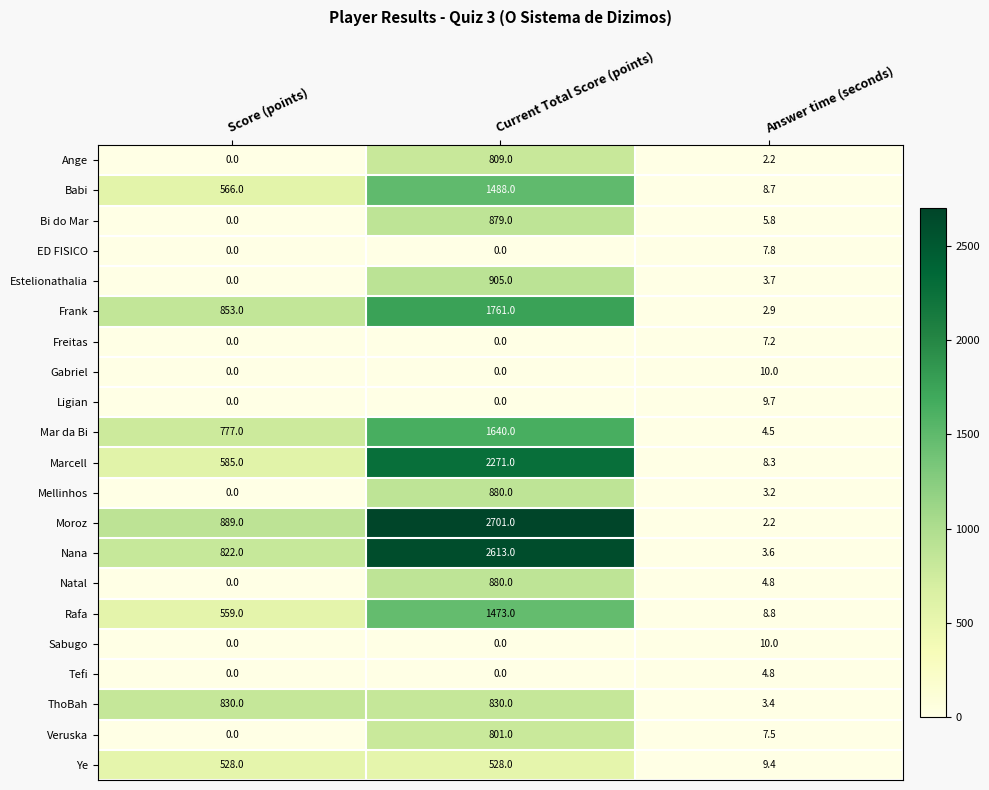

What is the approximate value of Nana at Score (points)?

822.0